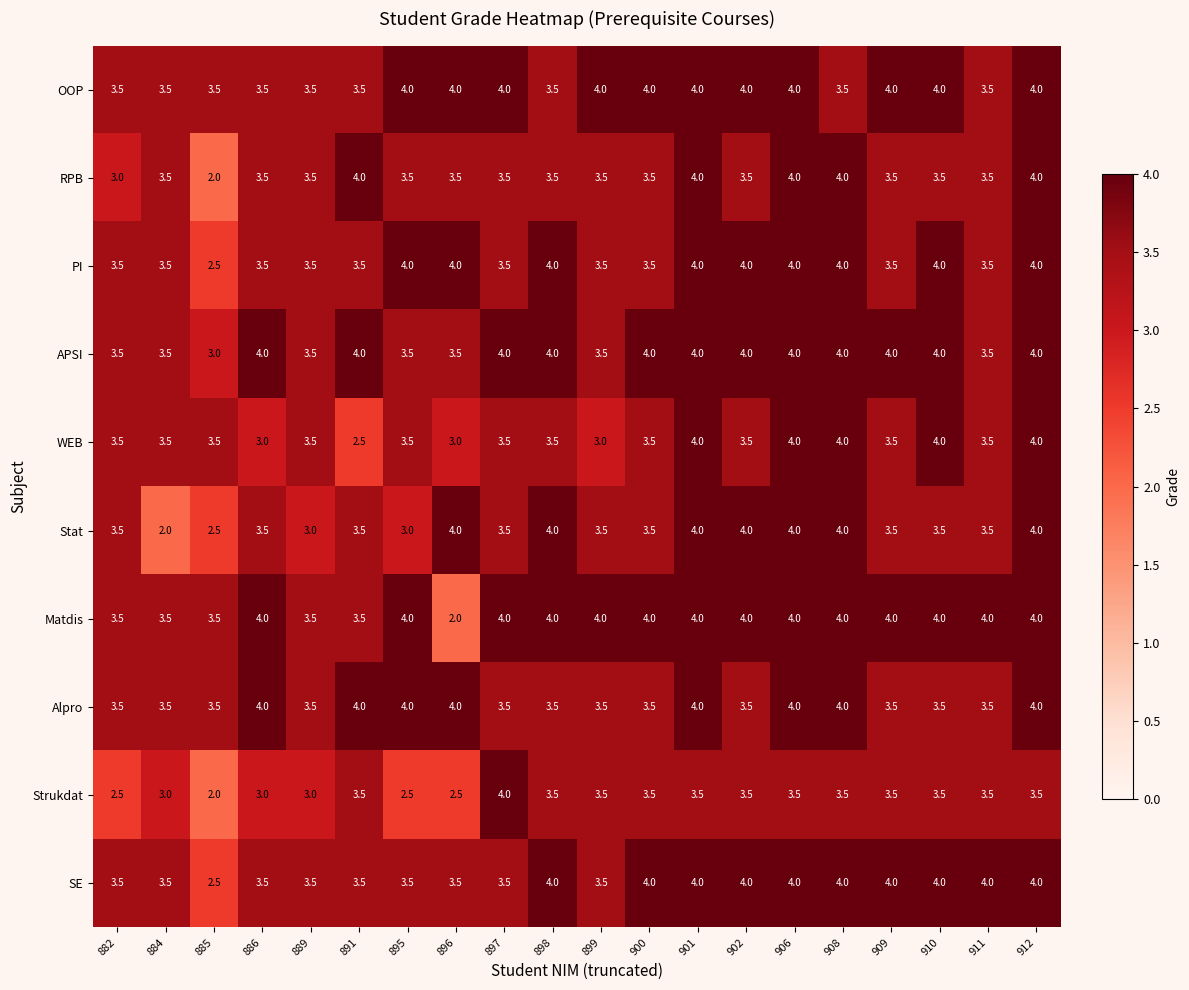

The RPB series shows 1.2 at 885. True or false?

False